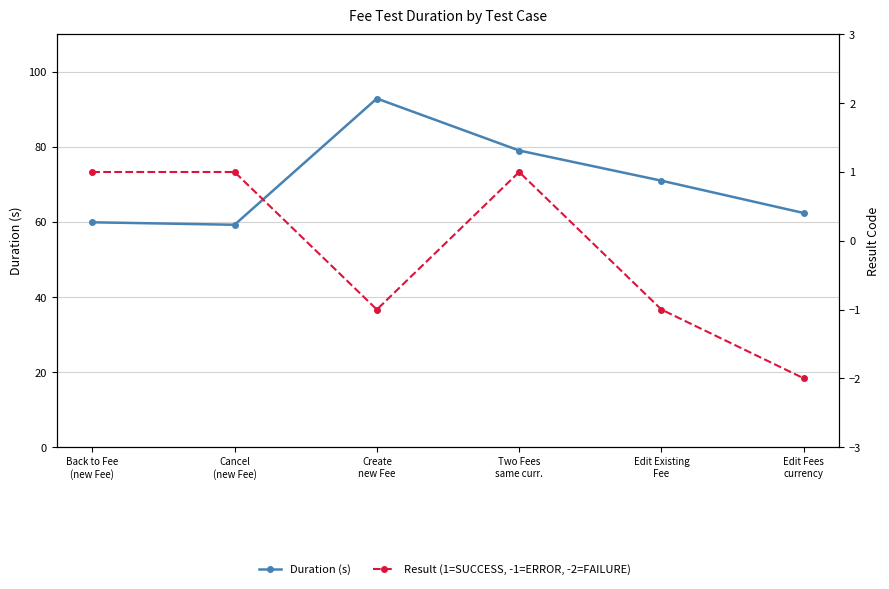

At which category does Result (1=SUCCESS, -1=ERROR, -2=FAILURE) reach its first local peak?

Two Fees
same curr.